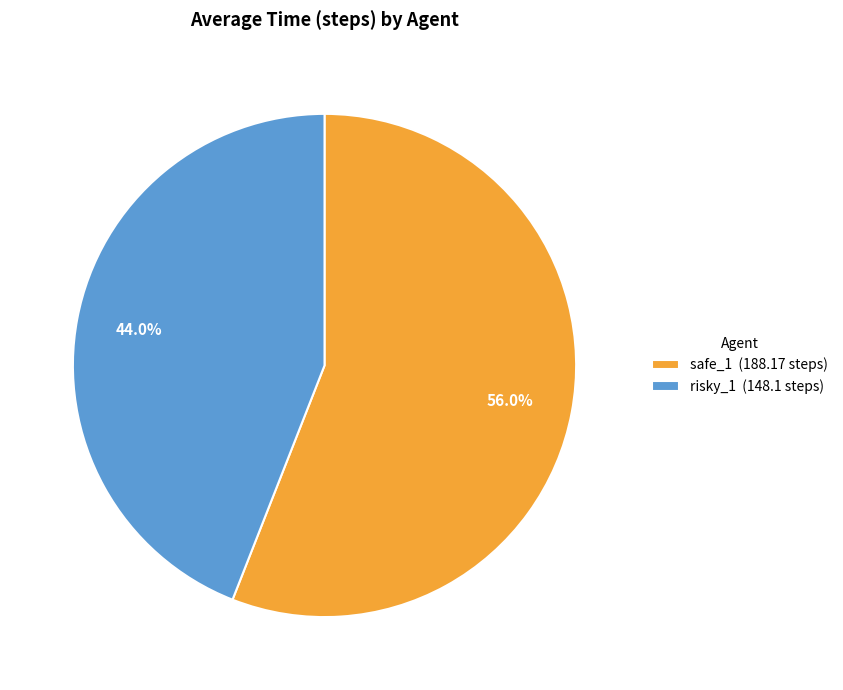

Is the sum of safe_1 and risky_1 greater than half?

Yes